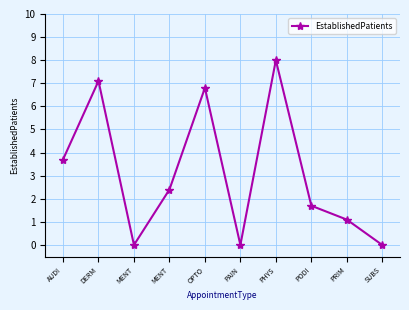

List the labels in order of value, smallest first.

MENT, PAIN, SUBS, PRIM, PODI, MENT, AUDI, OPTO, DERM, PHYS